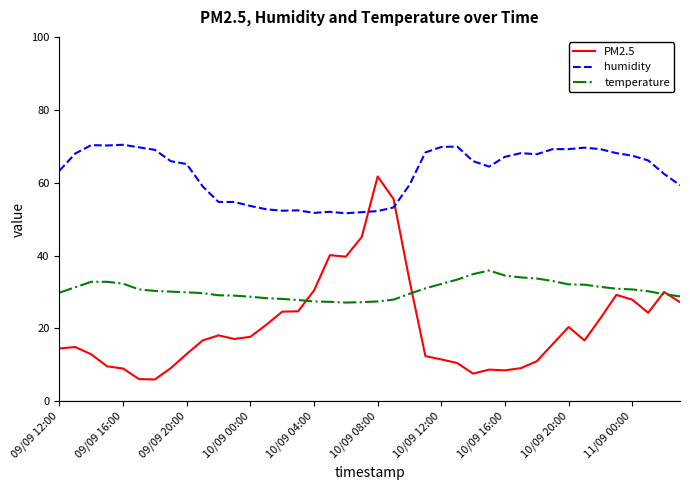

Rank the series by their maximum value, from lowest to highest.

temperature, PM2.5, humidity